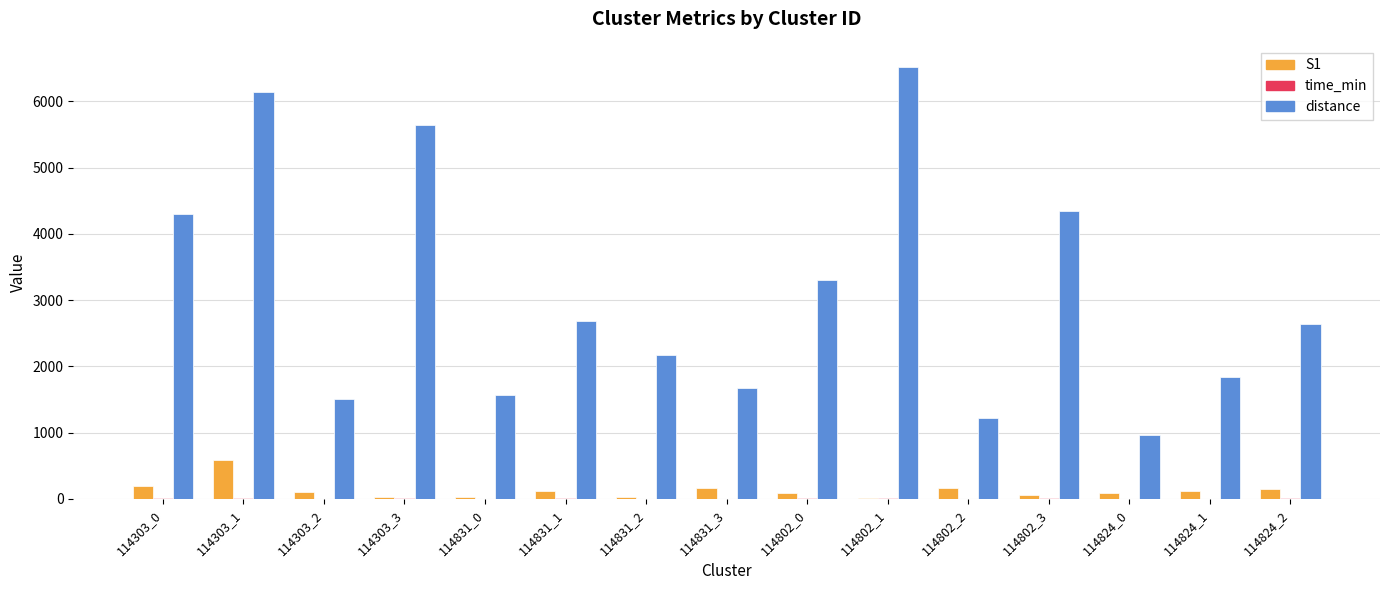

What is the sum of the distance values at 114303_3 and 114824_2?

8283.9